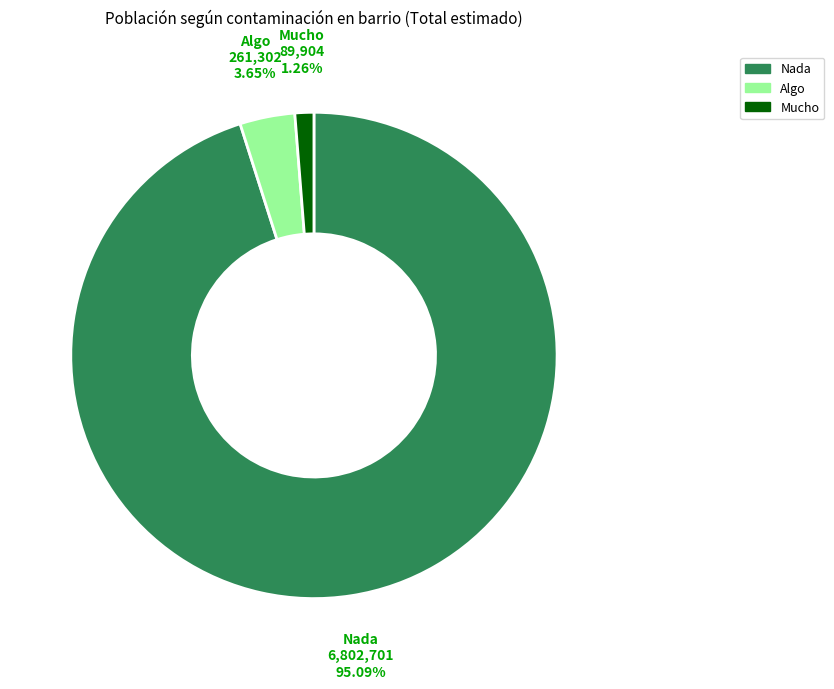

To the nearest percent, what is the combined percentage of Algo and Nada?

99%